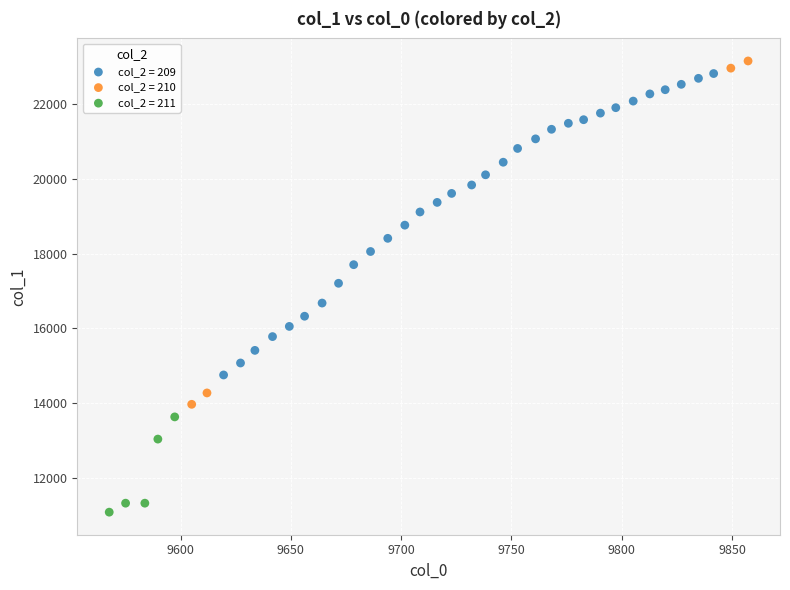

What are all the series names shown in the legend?

col_2 = 209, col_2 = 210, col_2 = 211